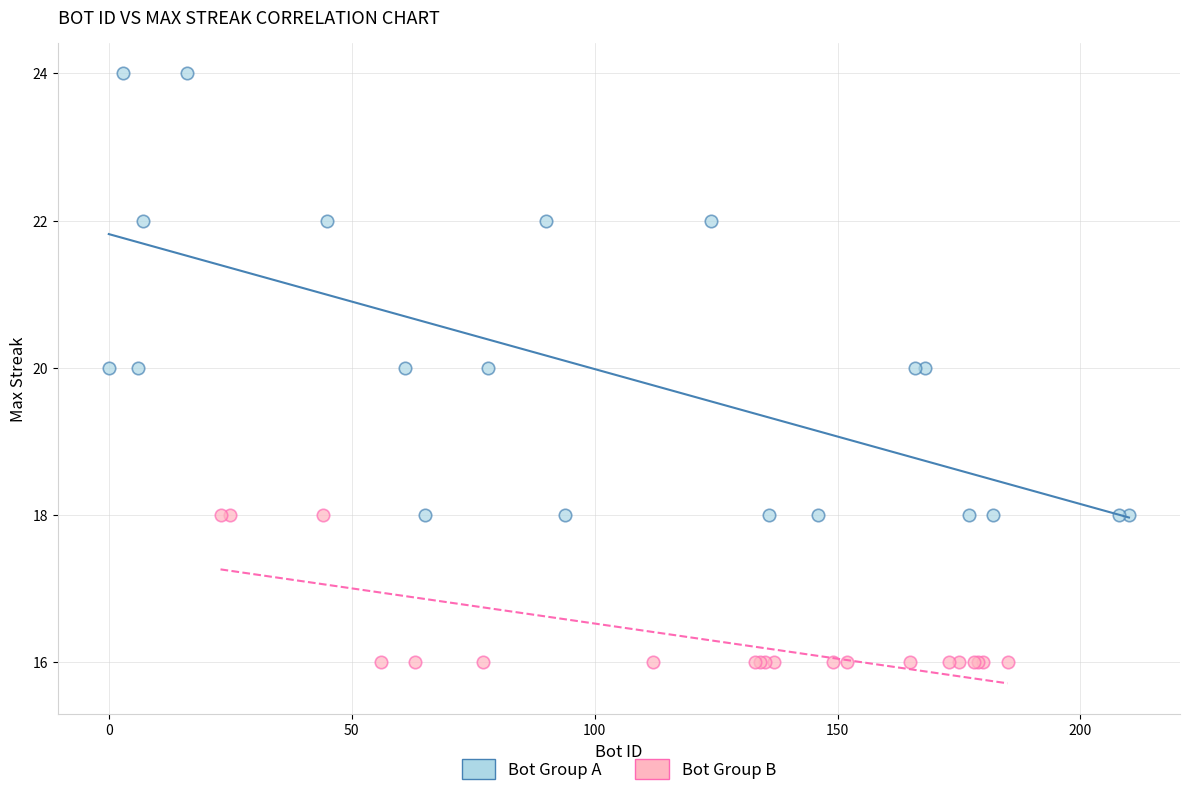

Which series reaches the maximum Y coordinate?

Bot Group A